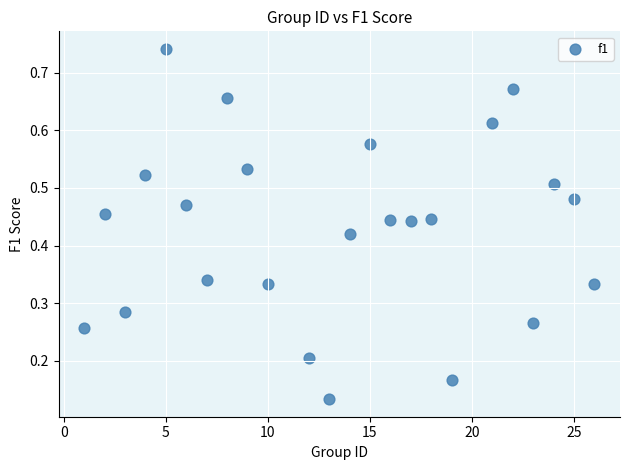

What is the range of X values (max minus min)?

25.0